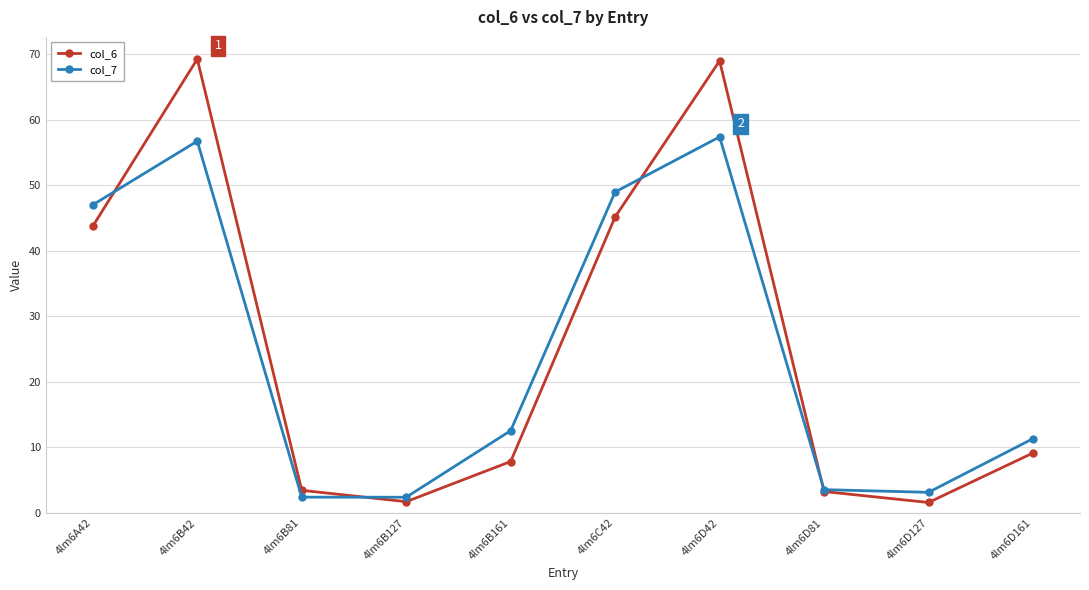

What is the greatest value displayed?

69.3